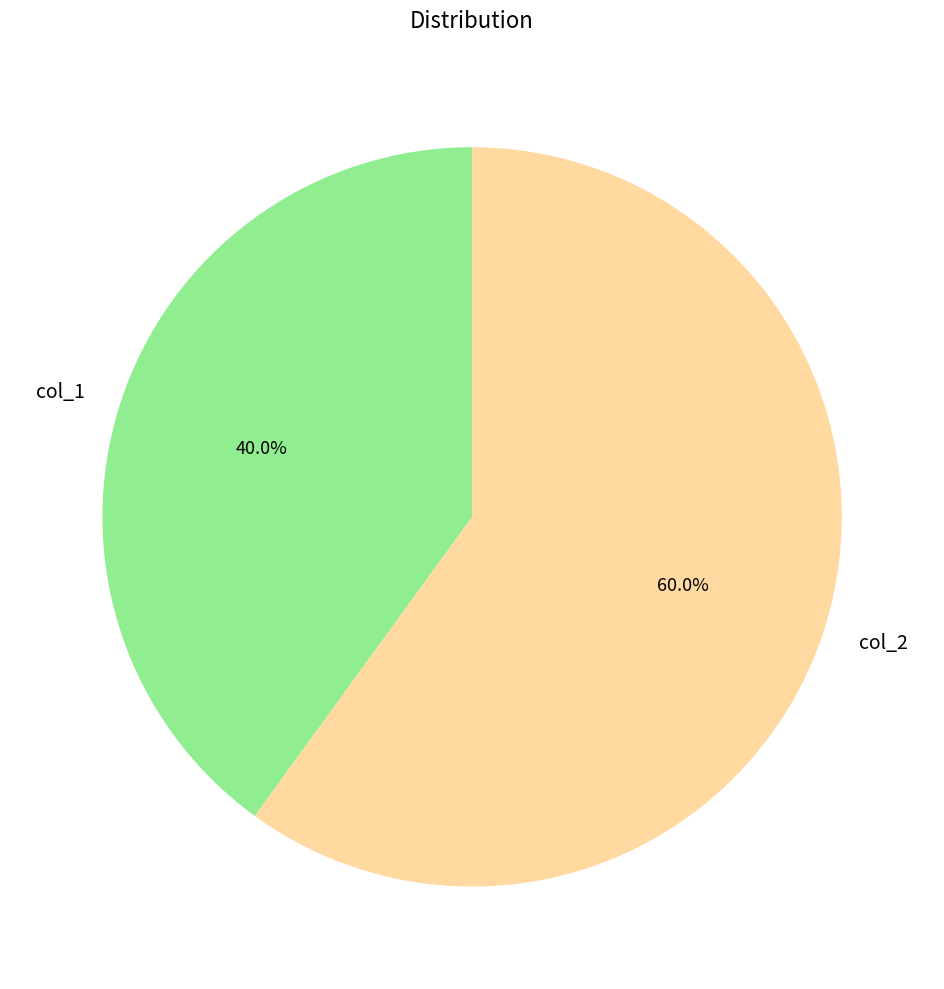

To the nearest percent, what is the combined percentage of col_1 and col_2?

100%